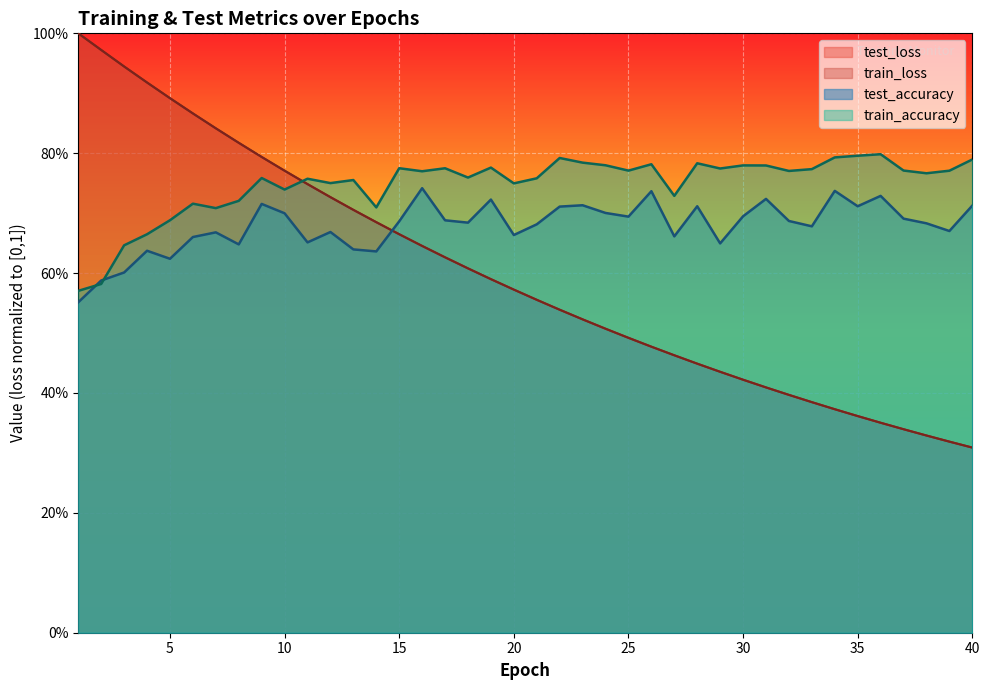

True or false: train_accuracy and test_loss cross at least once.

True